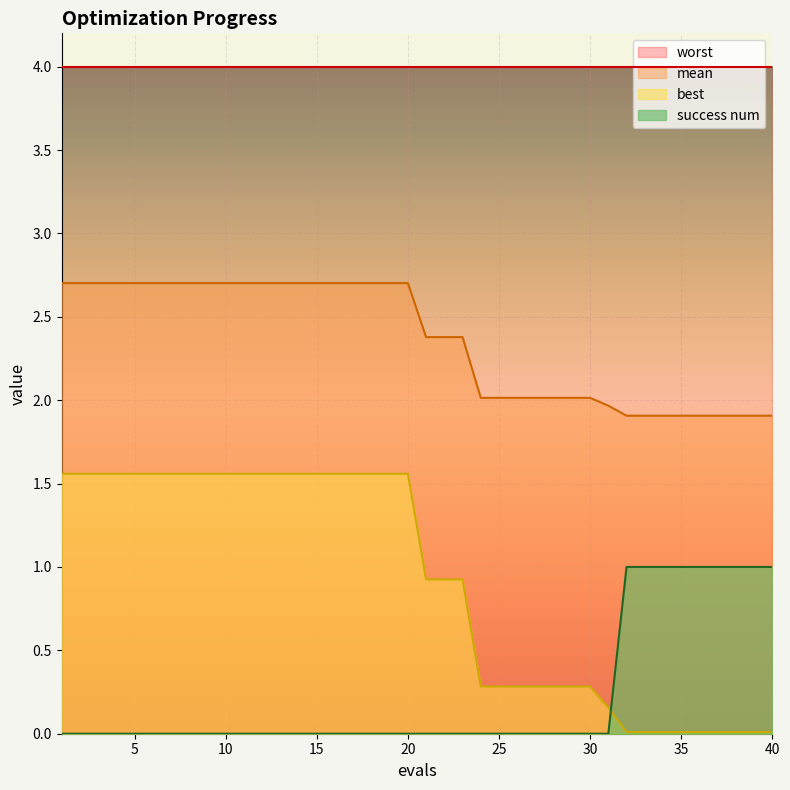

Between which two adjacent categories do best and success num first intersect?

31 and 32